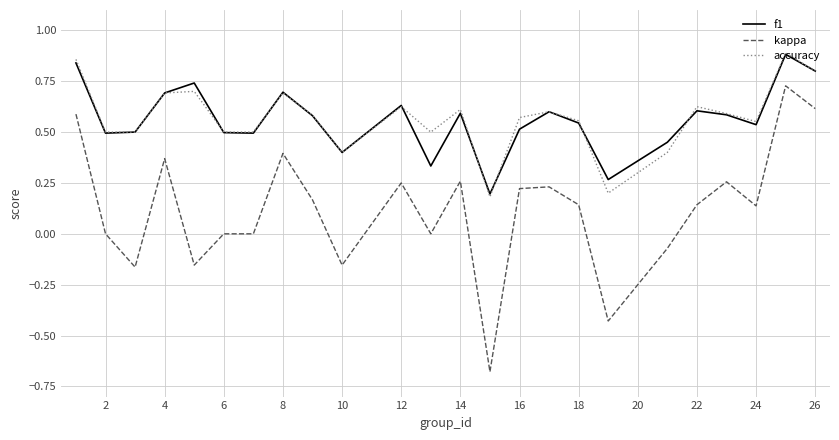

Count the number of categories in the chart.

24